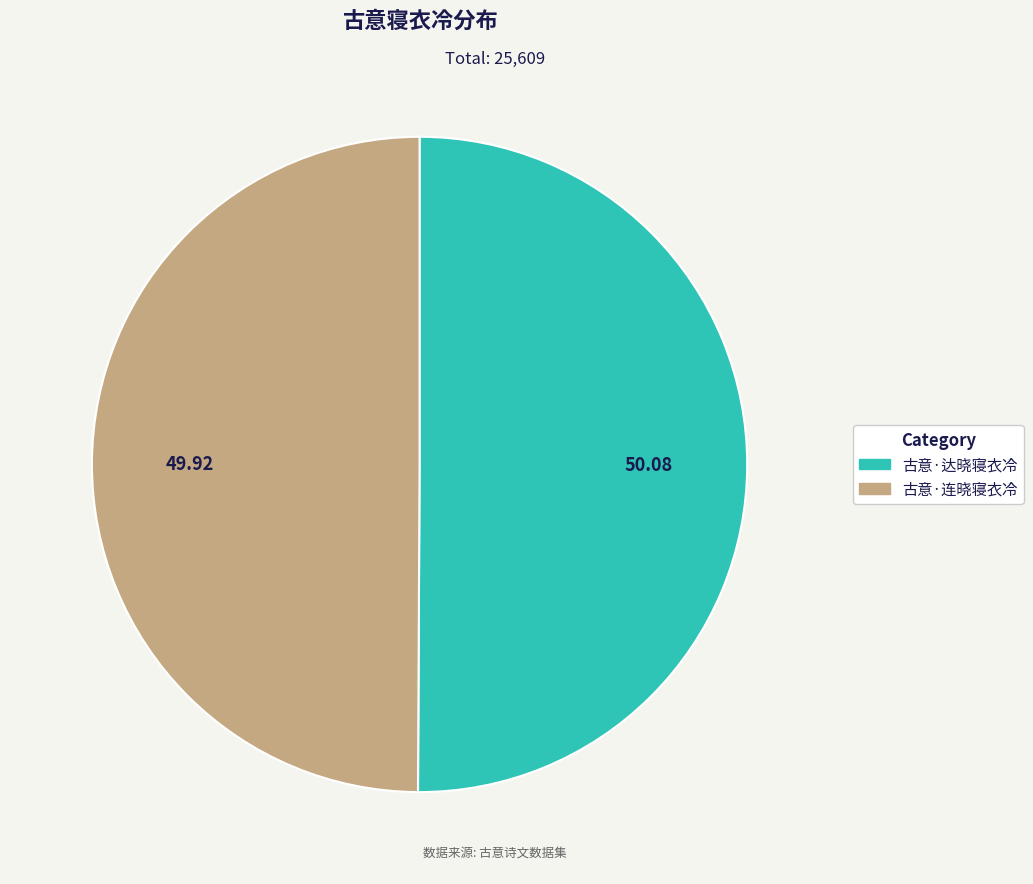

What is the ratio of the value at 古意·连晓寝衣冷 to the value at 古意·达晓寝衣冷?

1.0